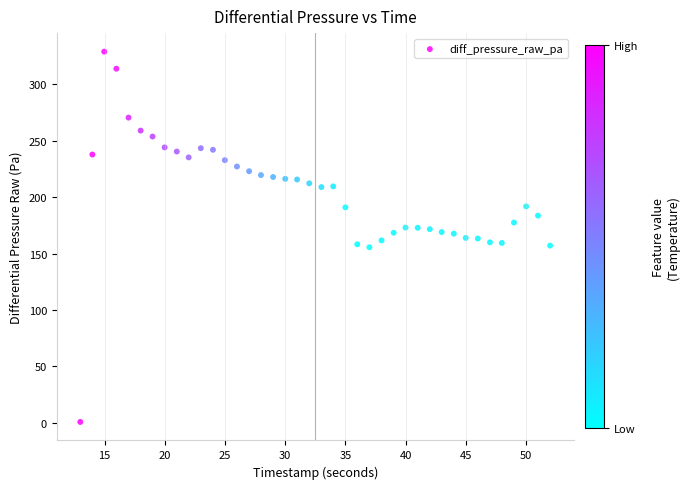

What is the range of X values (max minus min)?

39.0